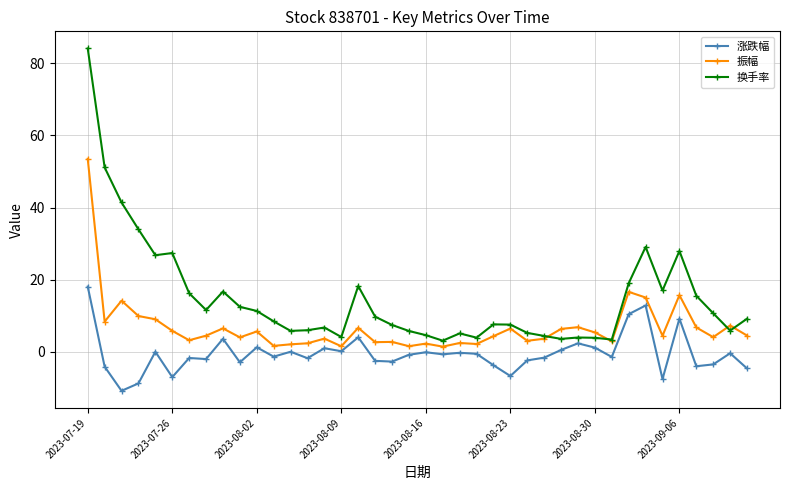

What is the sum of all 换手率 values?

595.6